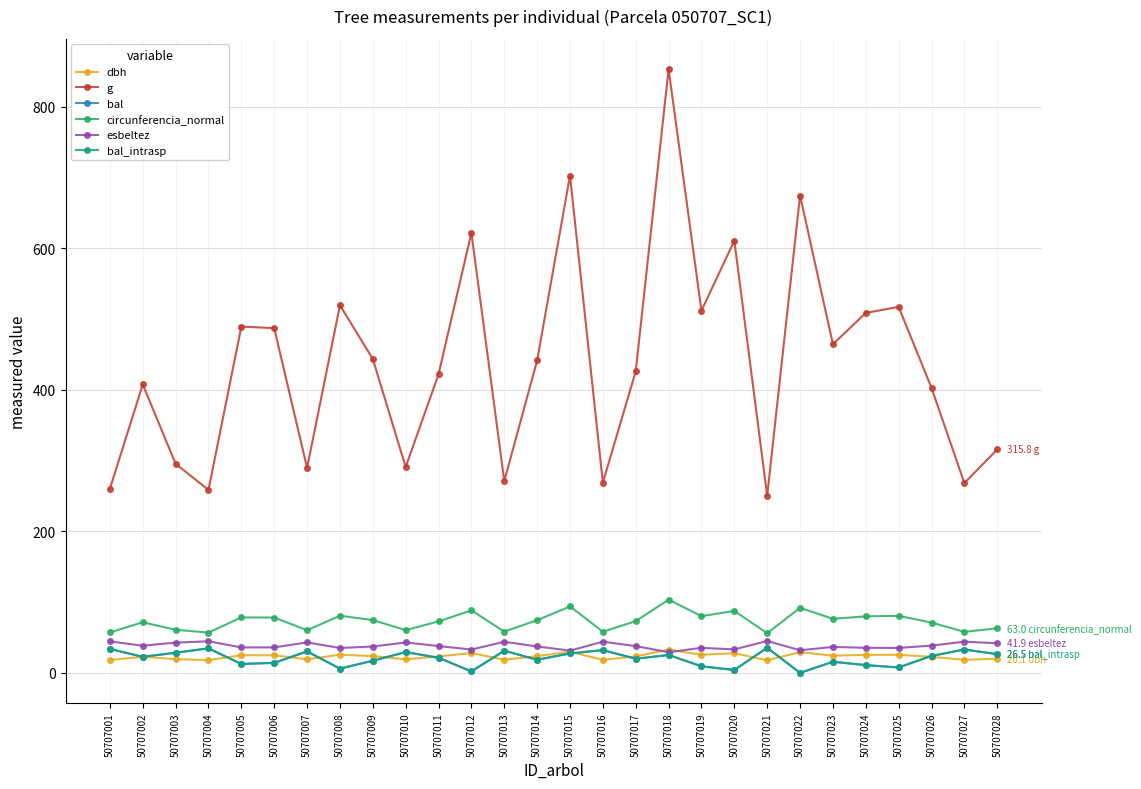

Does the chart have visible grid lines?

Yes